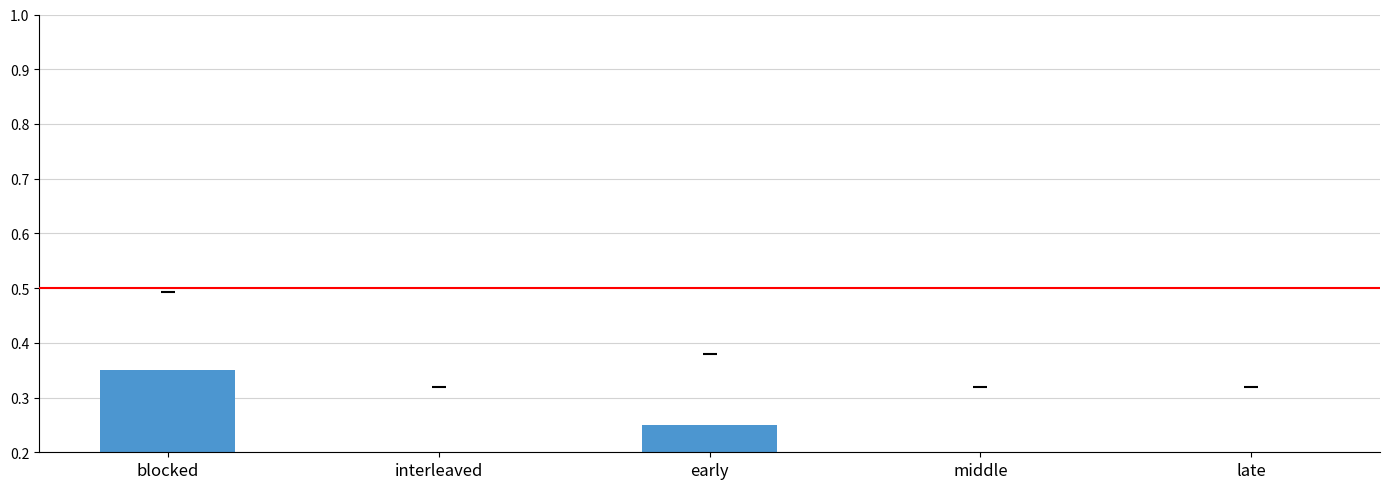

Count the values in the range 0 to 1.

5